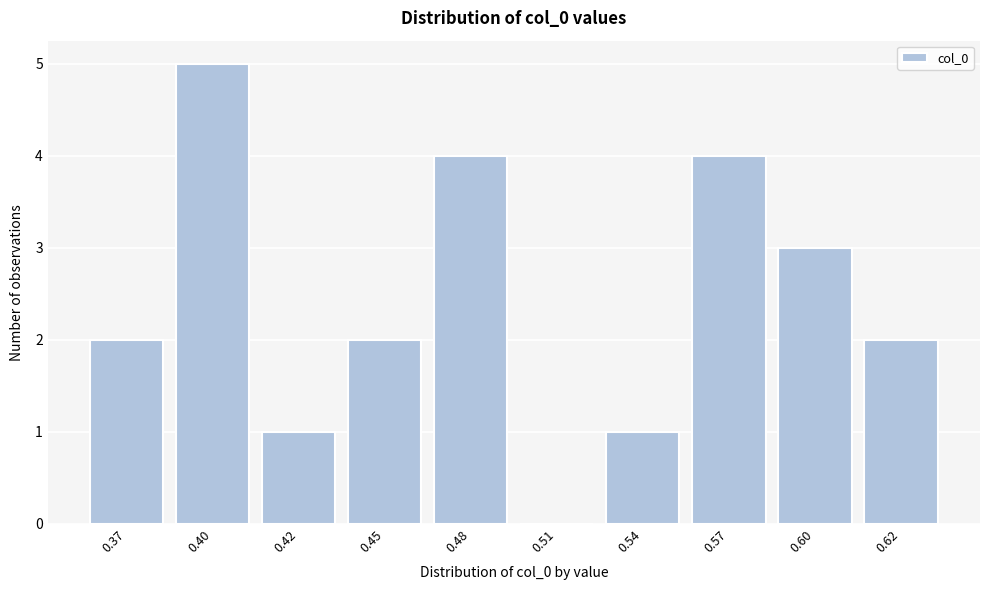

Reading right to left, transcribe all the data shown in this chart.

0.62=2	0.60=3	0.57=4	0.54=1	0.51=0	0.48=4	0.45=2	0.42=1	0.40=5	0.37=2